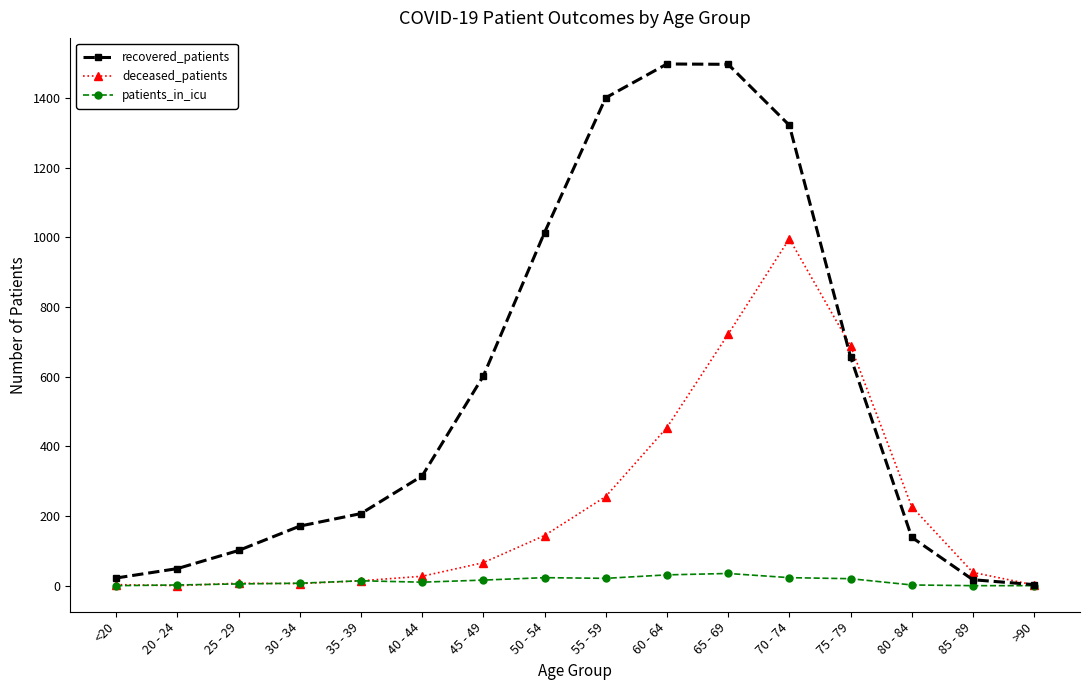

What is the maximum value shown in the chart?

1498